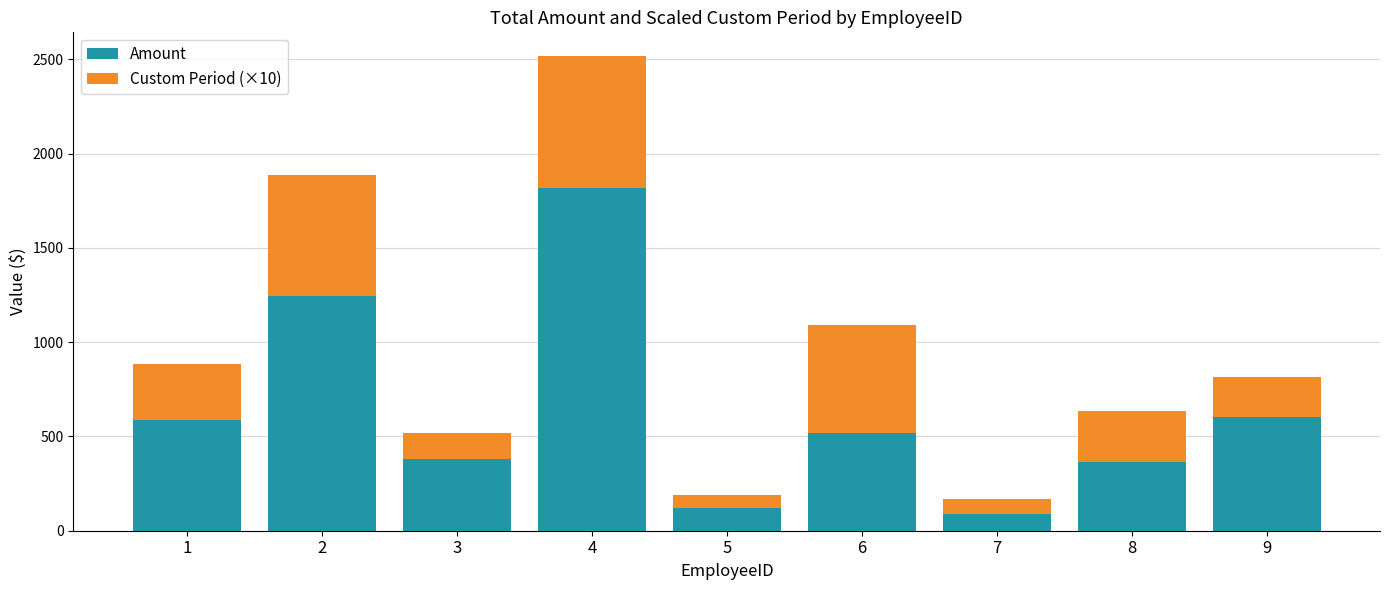

At which category is the sum across all series the highest?

4